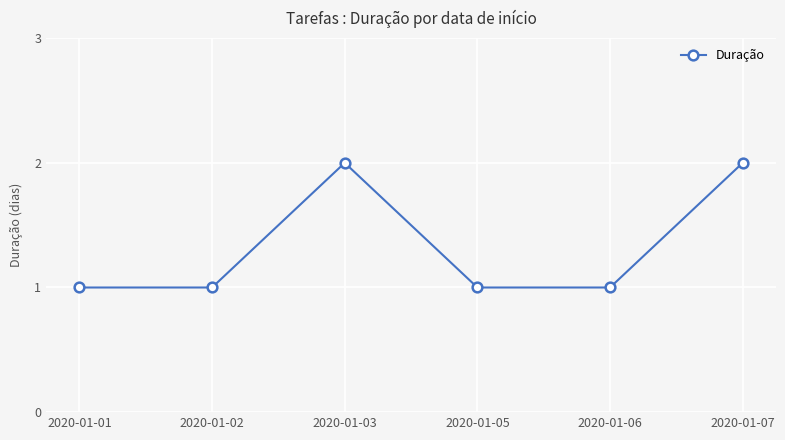

True or false: the data shows 1 at 2020-01-06.

True